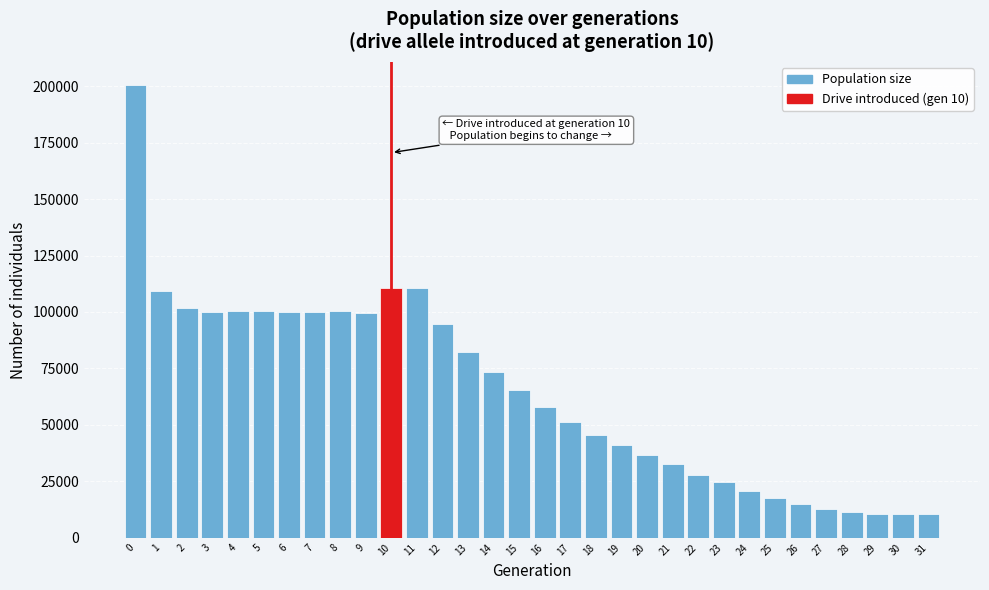

What is the value of the 6th bar from the left?

100440